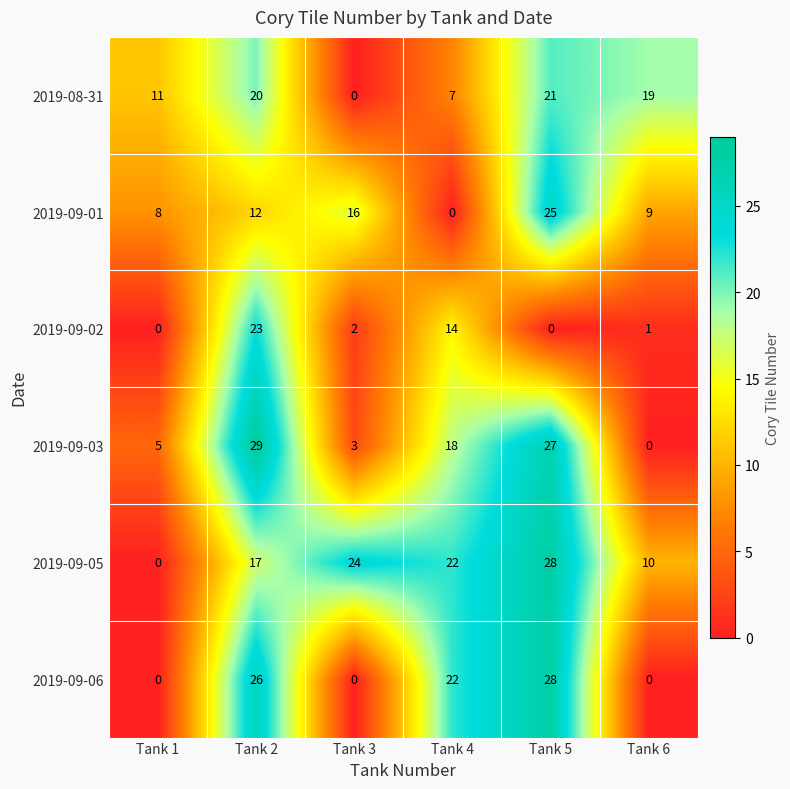

The 2019-09-06 series shows 36 at Tank 2. True or false?

False